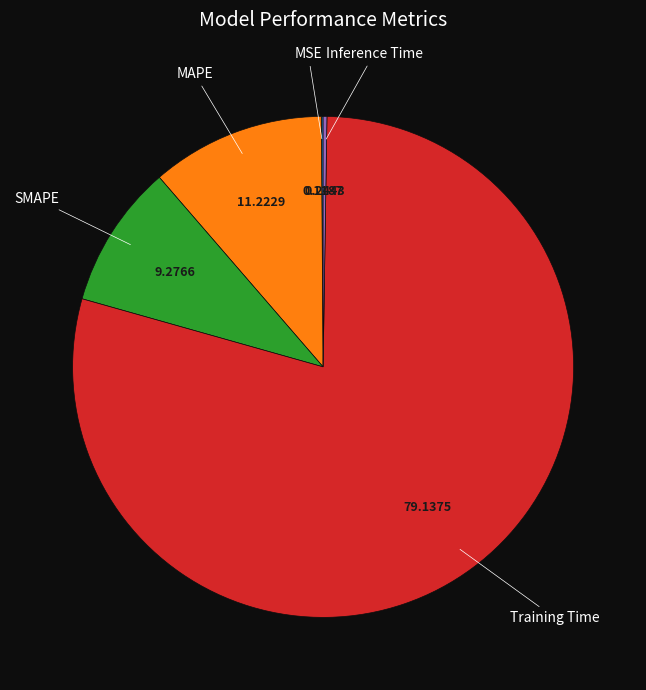

Is there a majority slice in this chart?

Yes